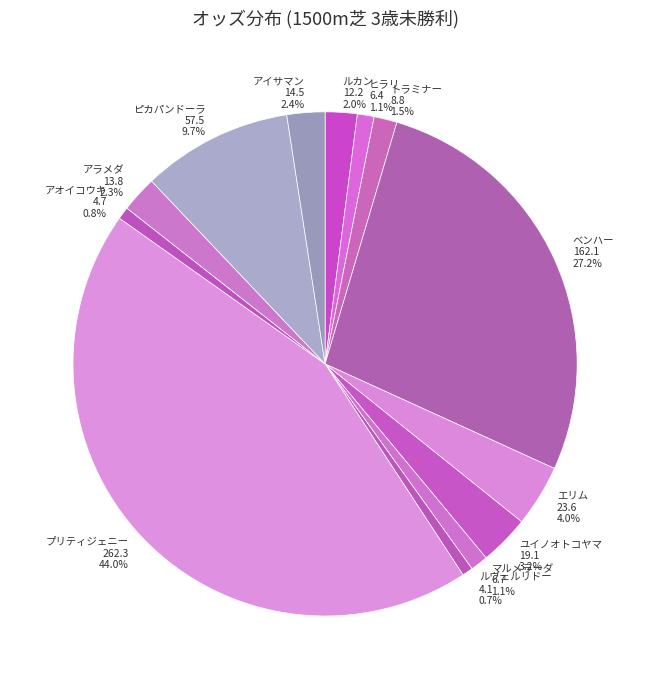

Which category has the biggest portion of the pie?

プリティジェニー